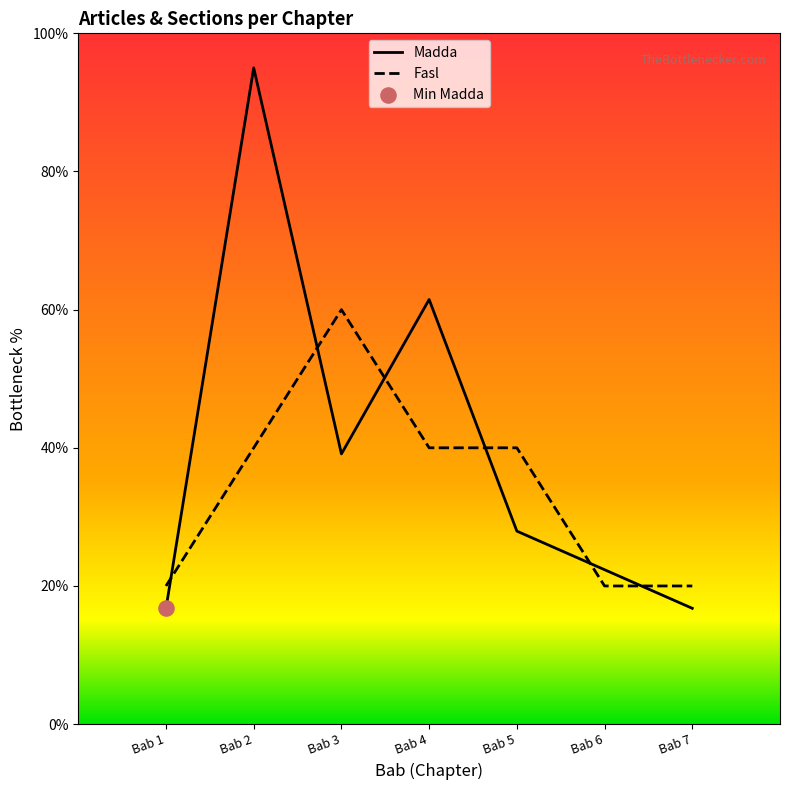

Which series has the largest total across all categories?

Madda